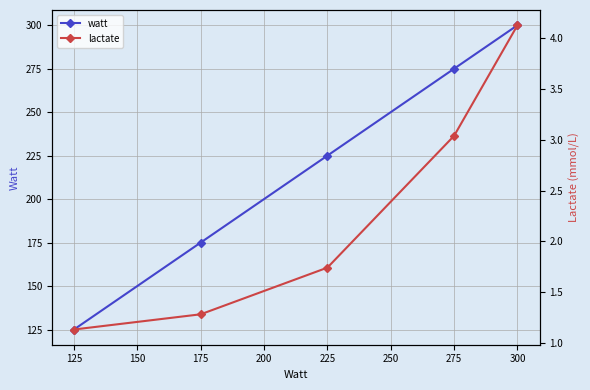

The value of watt at 275 is 275. True or false?

True